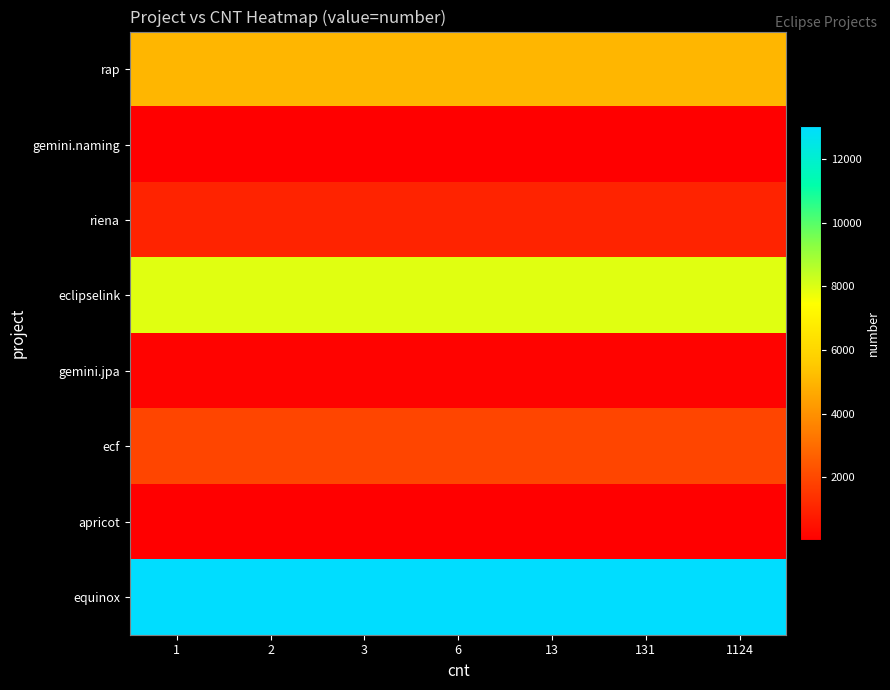

Which series has the largest range (max minus min)?

rap